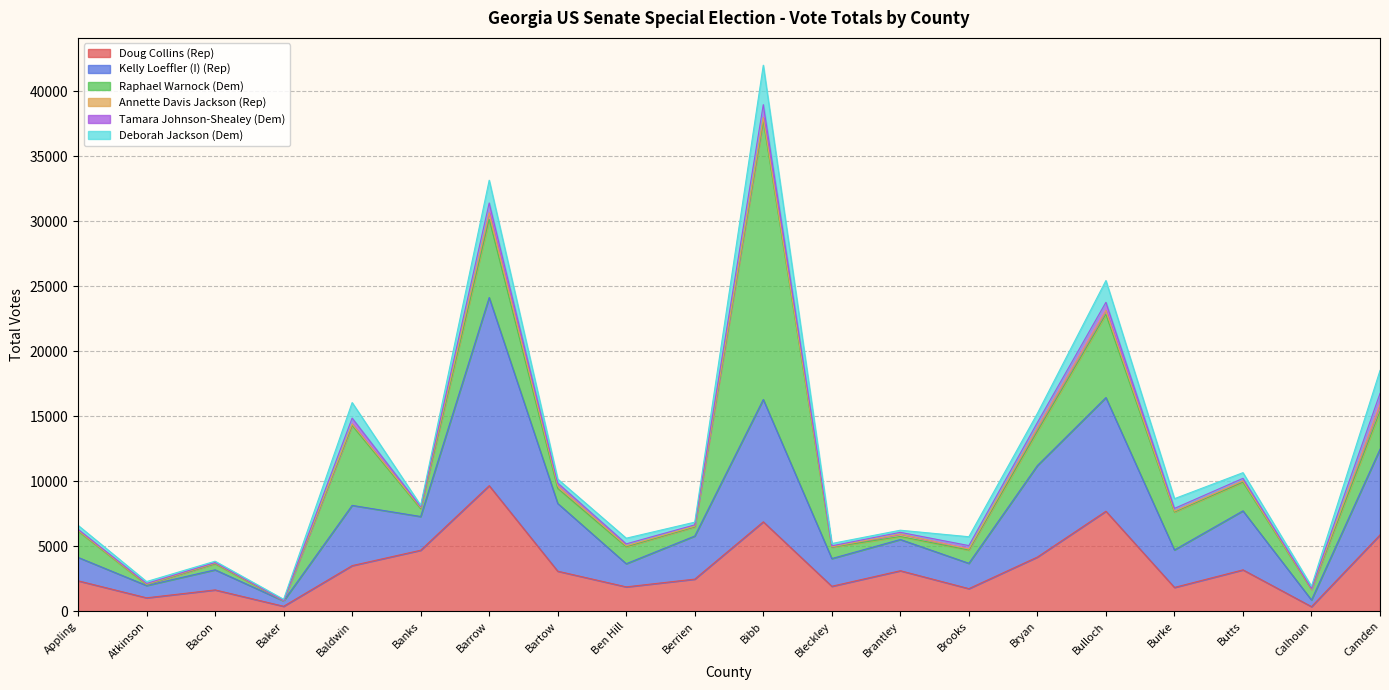

The Tamara Johnson-Shealey (Dem) series shows 153 at Bulloch. True or false?

False